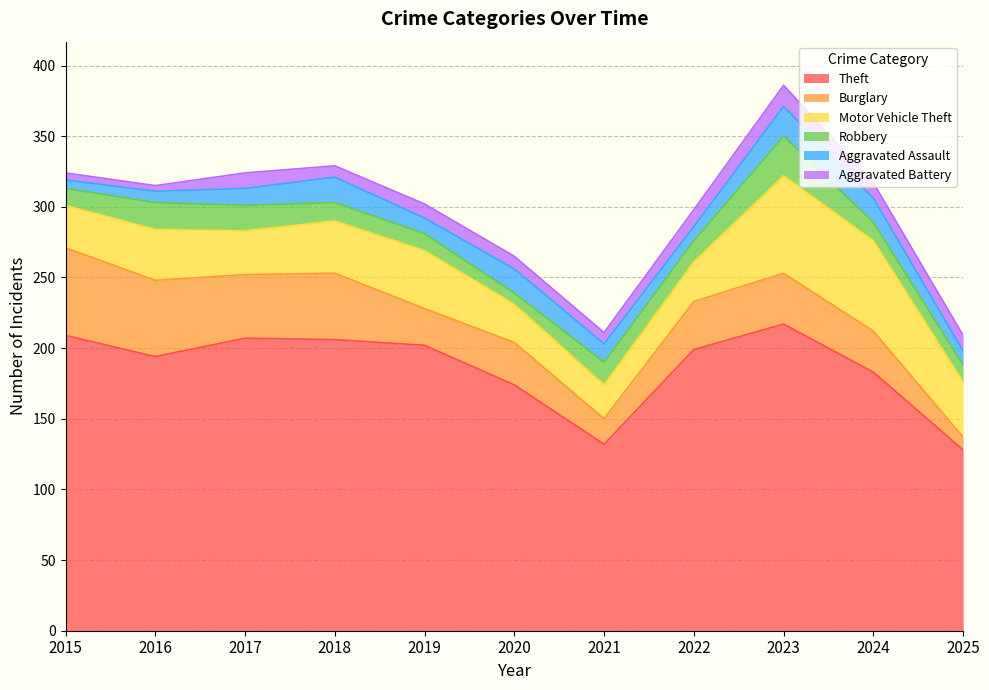

At which category does the chart reach its peak across all series?

2023